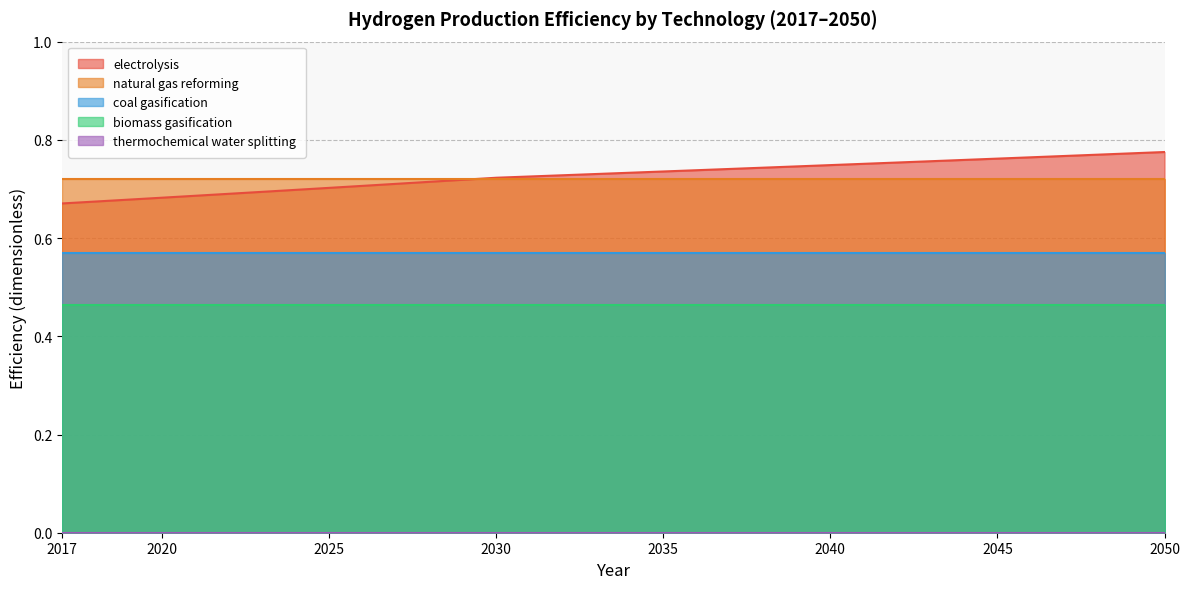

Read the natural gas reforming value at 2028.

0.7